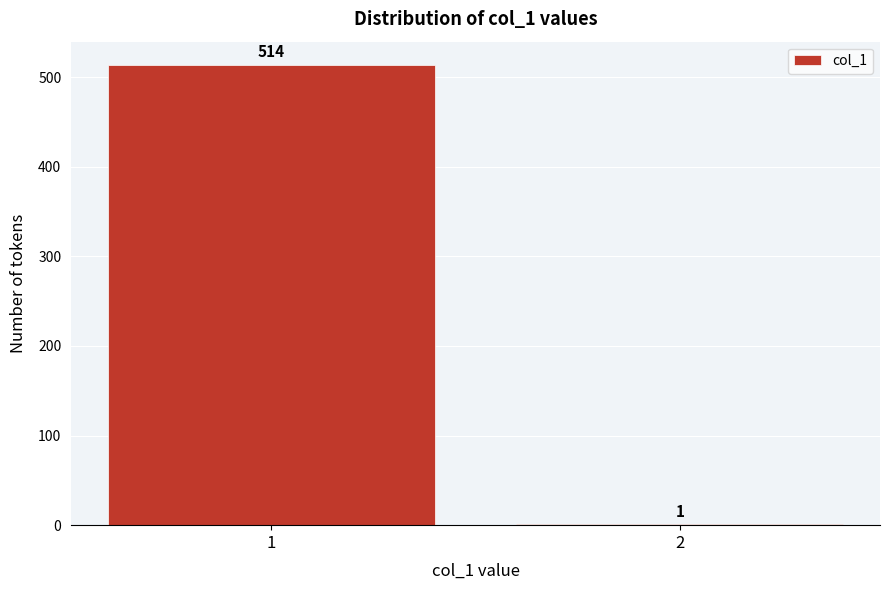

Reading left to right, what are all the values shown in this chart?

1=514	2=1